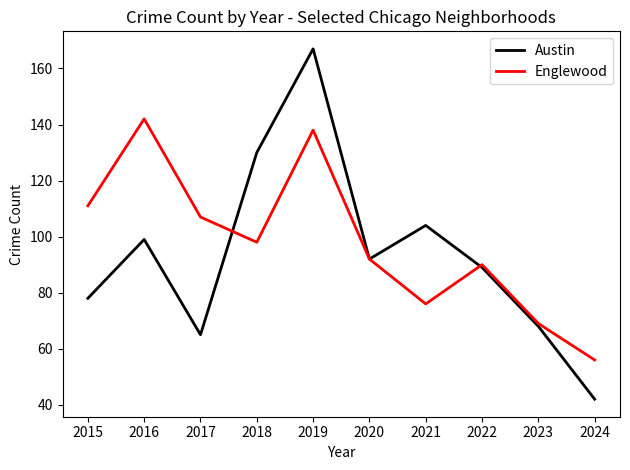

Where does the Austin series first go above 92?

2016